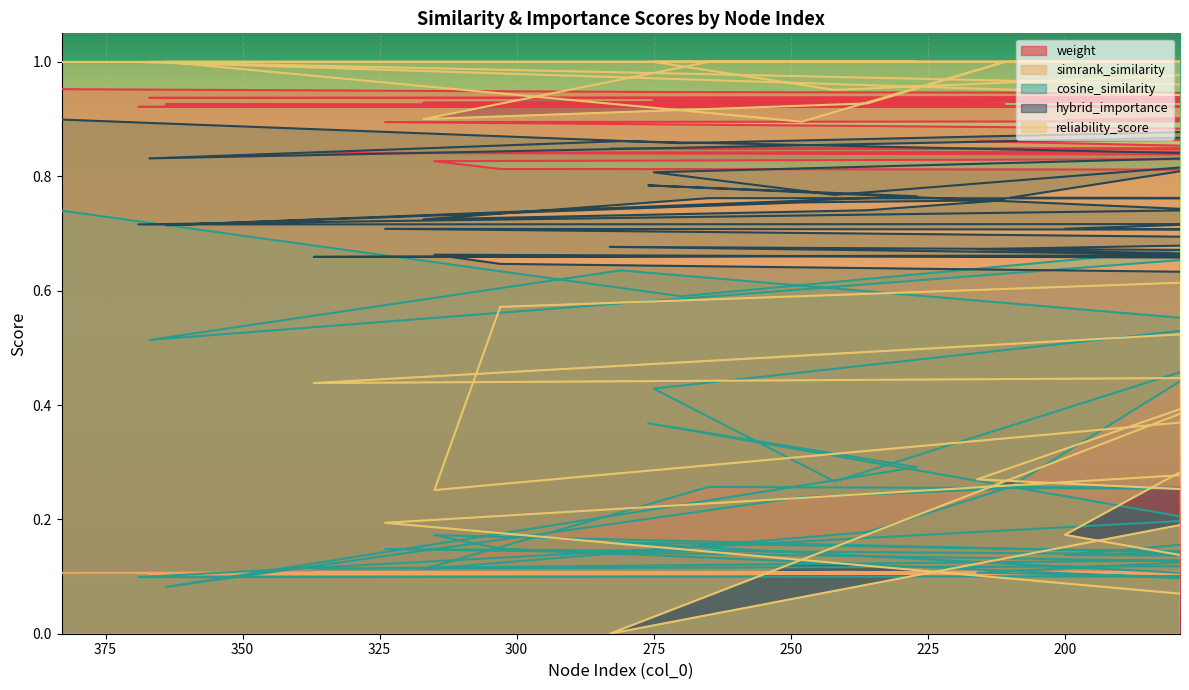

Rank the categories by simrank_similarity value from lowest to highest.

60, 275, 281, 367, 48, 283, 122, 158, 364, 216, 8, 67, 79, 161, 276, 97, 105, 179, 369, 383, 211, 337, 265, 227, 315, 127, 317, 248, 75, 303, 54, 7, 324, 236, 110, 210, 270, 242, 34, 200